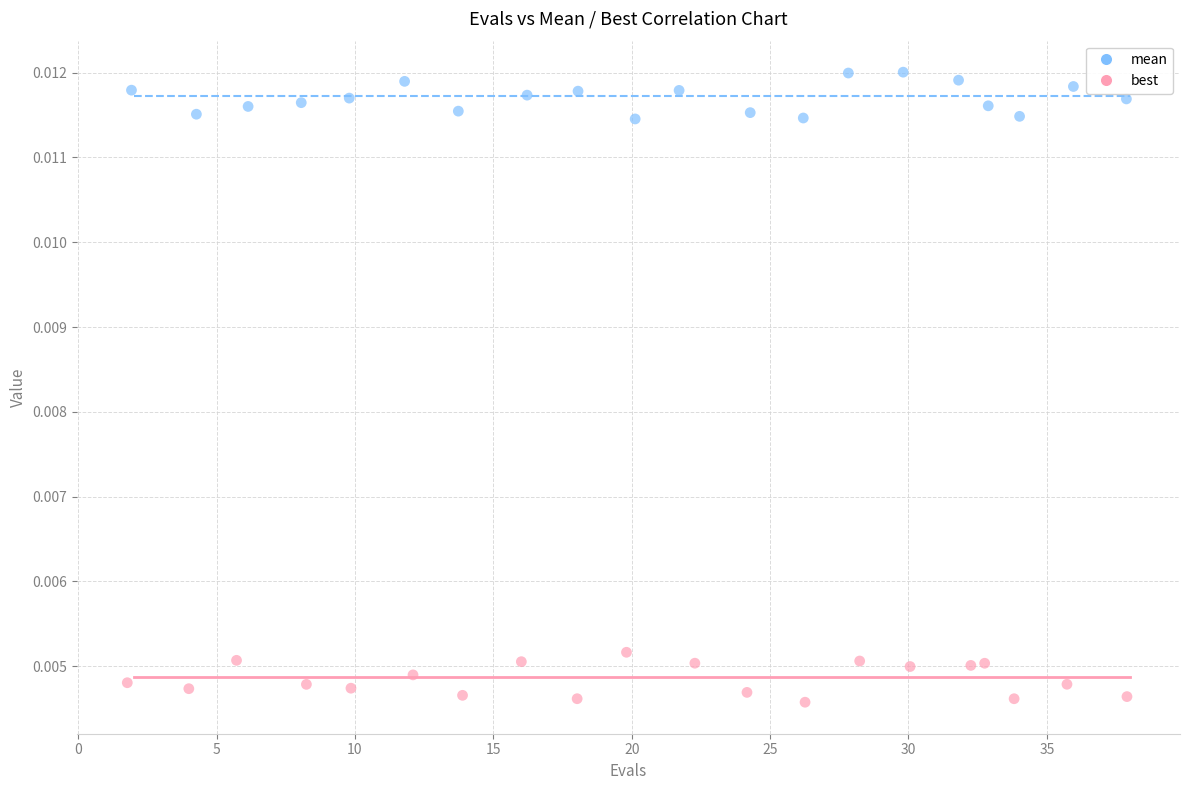

What are all the series names shown in the legend?

mean, best